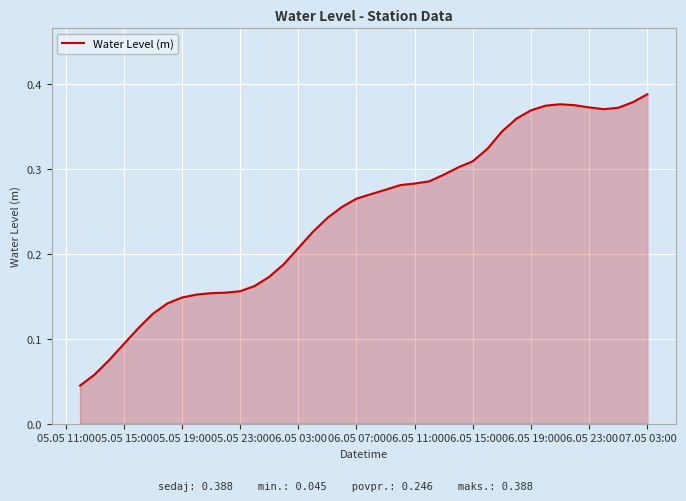

Is this an area chart (filled region under the line)?

Yes